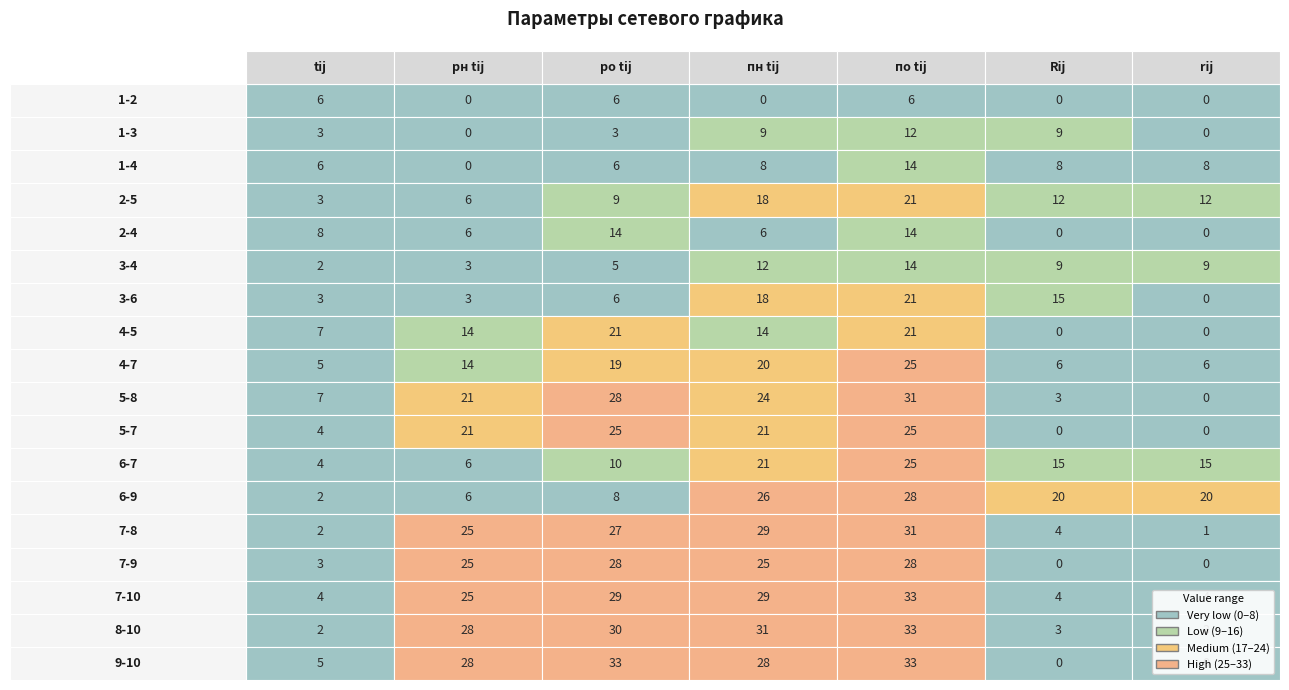

What is the difference between the 1-3 values at 2 and 3?

6